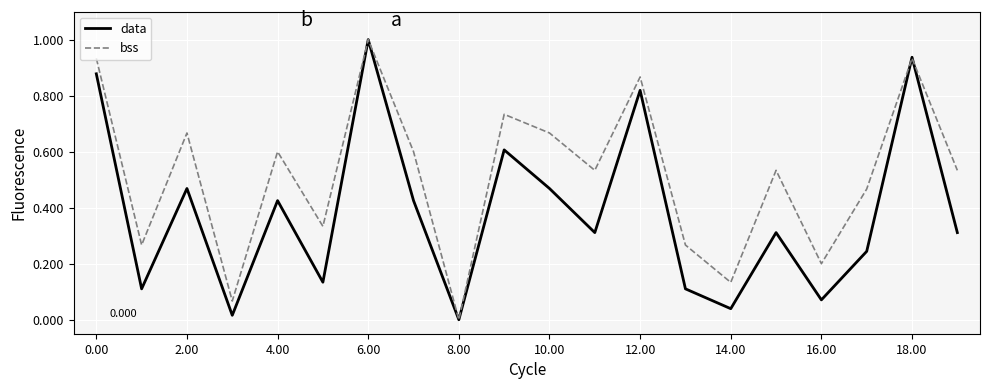

List the series in order of their overall mean, highest first.

bss, data